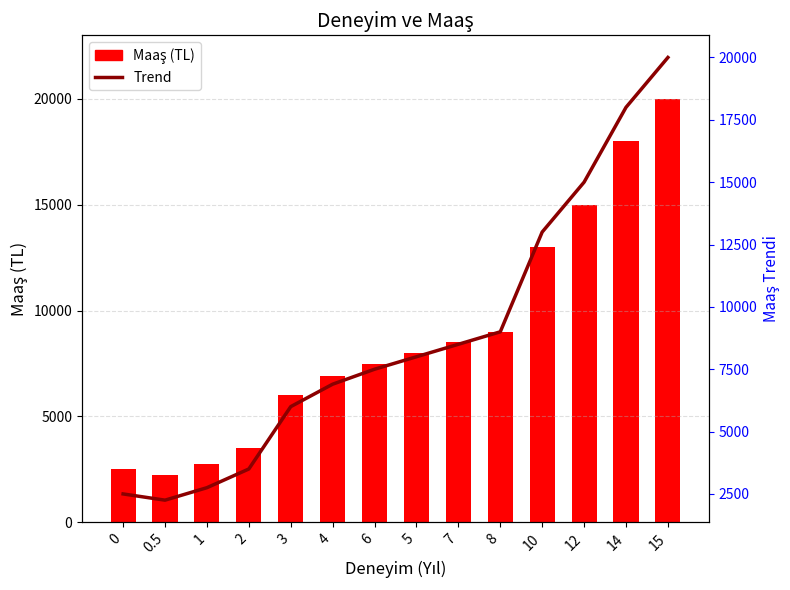

Is the value of maas at 8 greater than the value of Trend at 15?

No